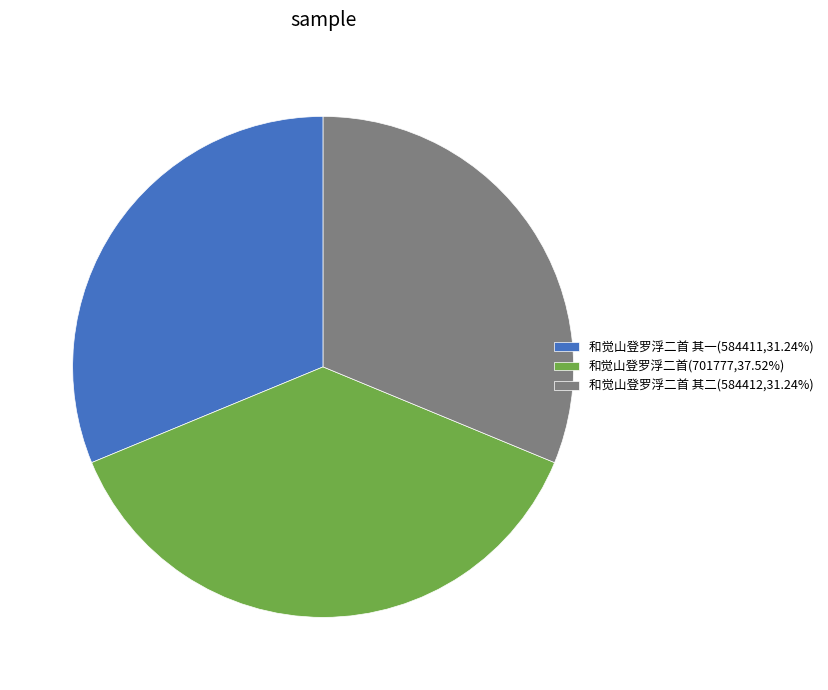

Does any single category account for the majority?

No